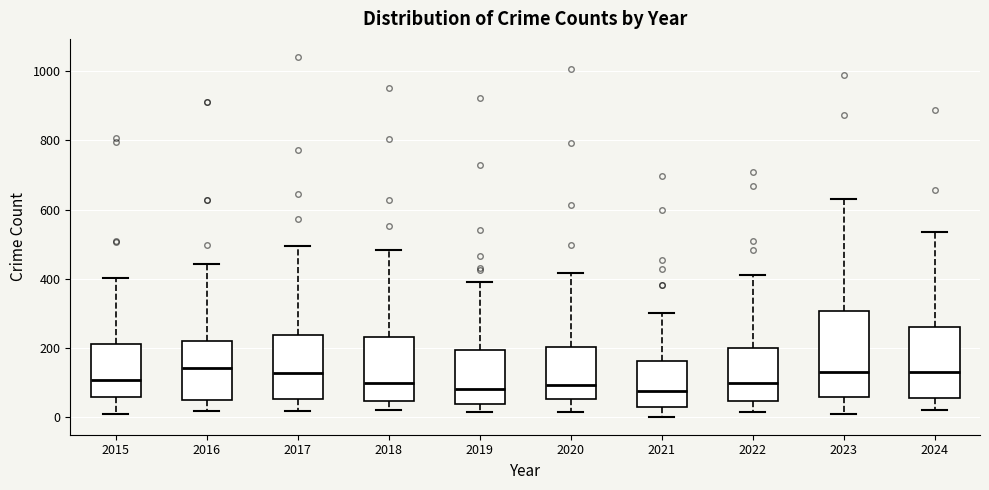

Which box is the tallest, from its lower edge to its upper edge?

2023